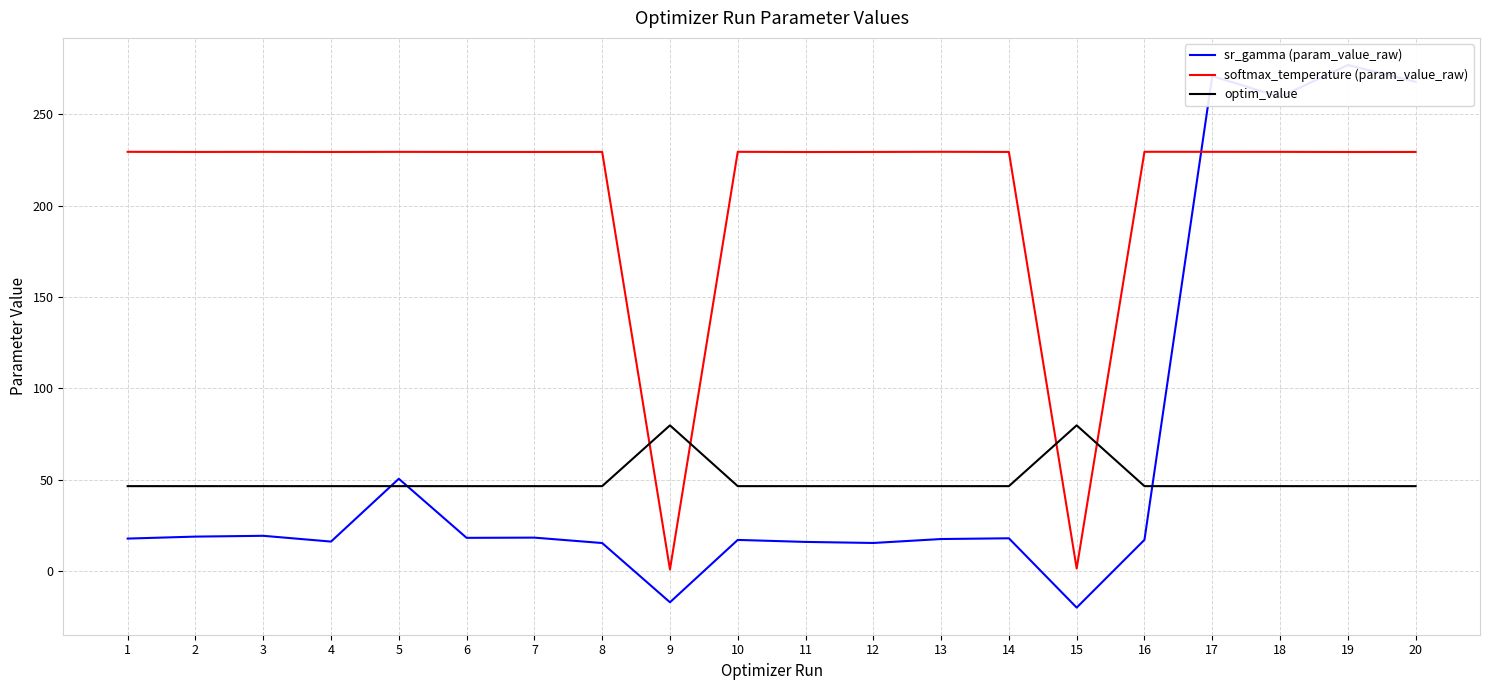

How many interior local peaks does the softmax_temperature (param_value_raw) series have?

6